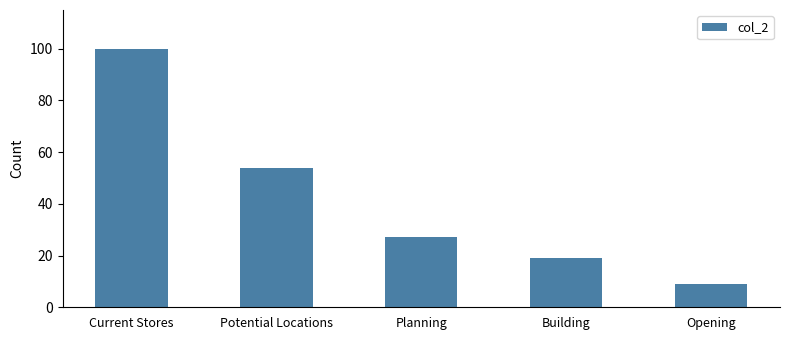

Reading right to left, extract all data points from this chart.

9	19	27	54	100